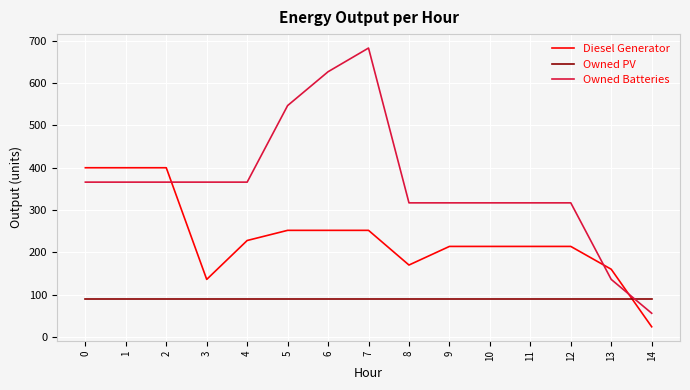

Read the Diesel Generator value at 3, to the nearest 5.

135